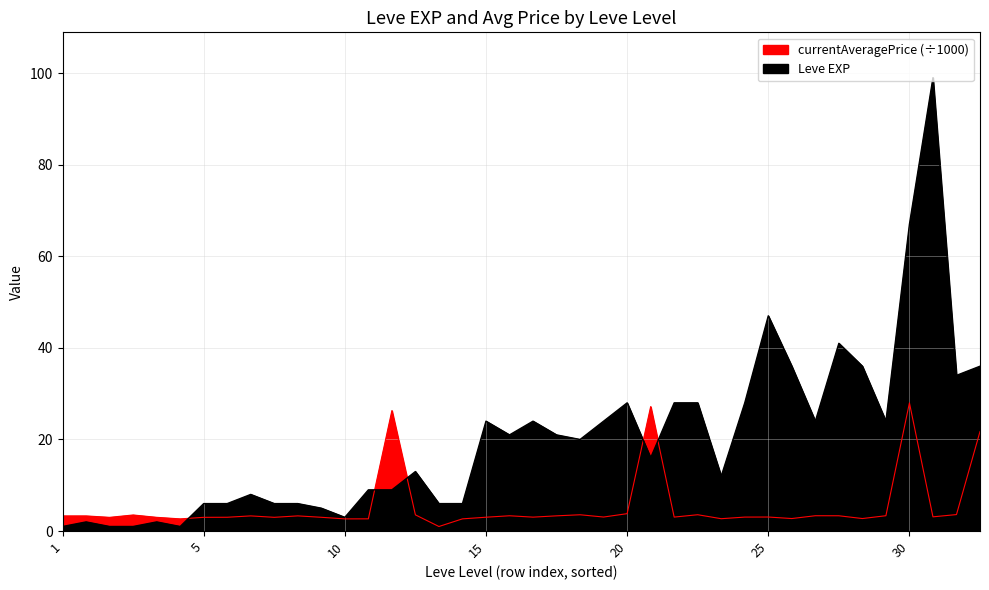

Reading left to right, list all the values displayed in this chart.

Leve EXP: 1.0	2.0	1.0	1.0	2.0	1.0	6.0	6.0	8.0	6.0	6.0	5.0	3.0	9.0	9.0	13.0	6.0	6.0	24.0	21.0	24.0	21.0	20.0	24.0	28.0	16.0	28.0	28.0	12.0	28.0	47.0	36.0	24.0	41.0	36.0	24.0	67.0	99.0	34.0	36.0
currentAveragePrice: 3.3	3.3	3.0	3.5	3.0	2.7	3.0	3.0	3.3	3.0	3.3	3.0	2.7	2.7	26.3	3.5	1.0	2.7	3.0	3.3	3.0	3.3	3.6	3.1	3.8	27.2	3.1	3.6	2.7	3.1	3.1	2.7	3.3	3.3	2.7	3.4	28.0	3.1	3.6	21.7